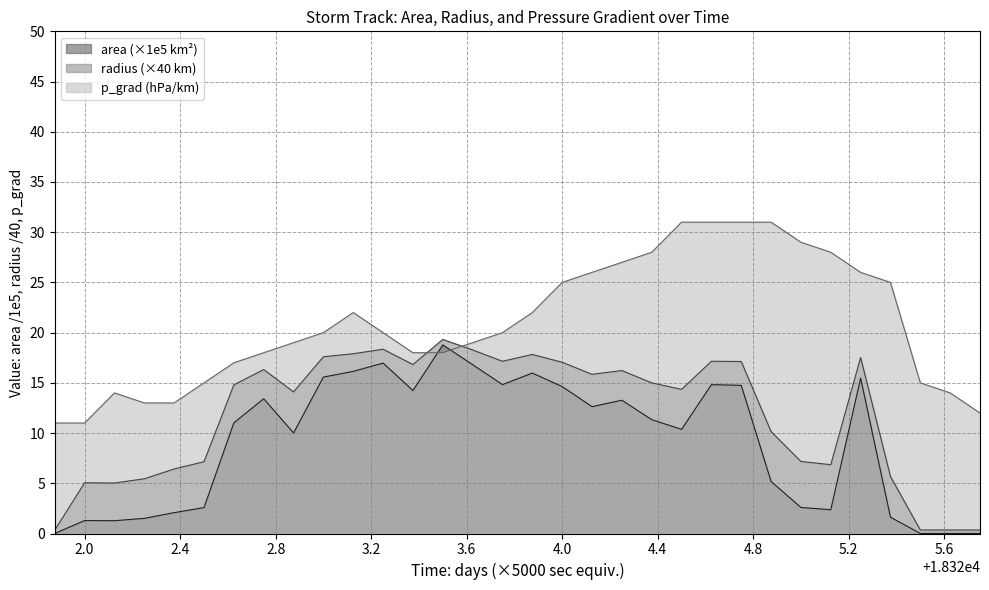

How many interior local valleys does the area series have?

7